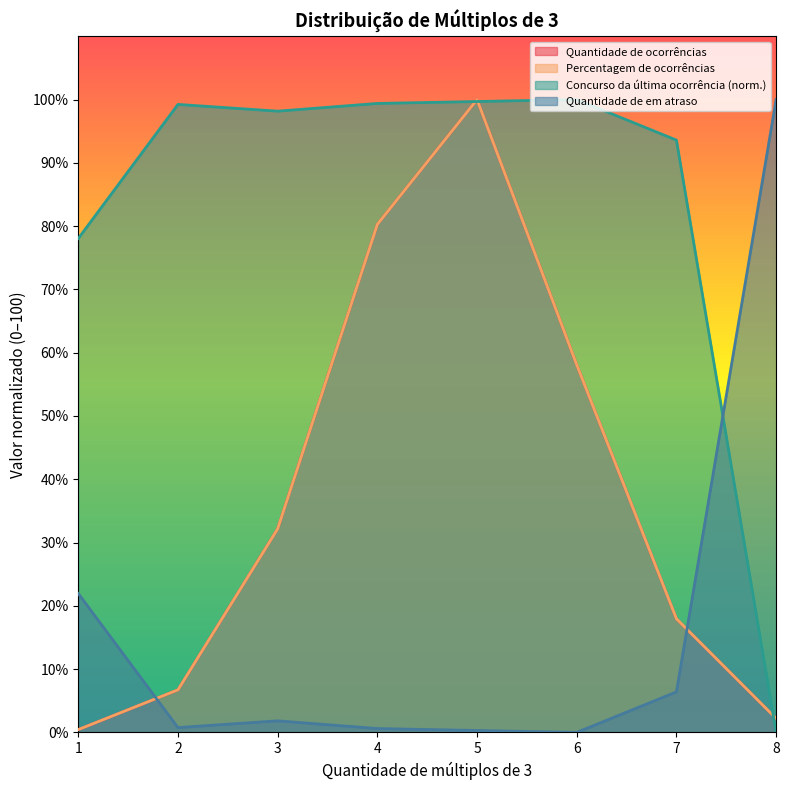

What are all the series names shown in the legend?

Quantidade de ocorrências, Percentagem de ocorrências, Concurso da última ocorrência (norm.), Quantidade de em atraso